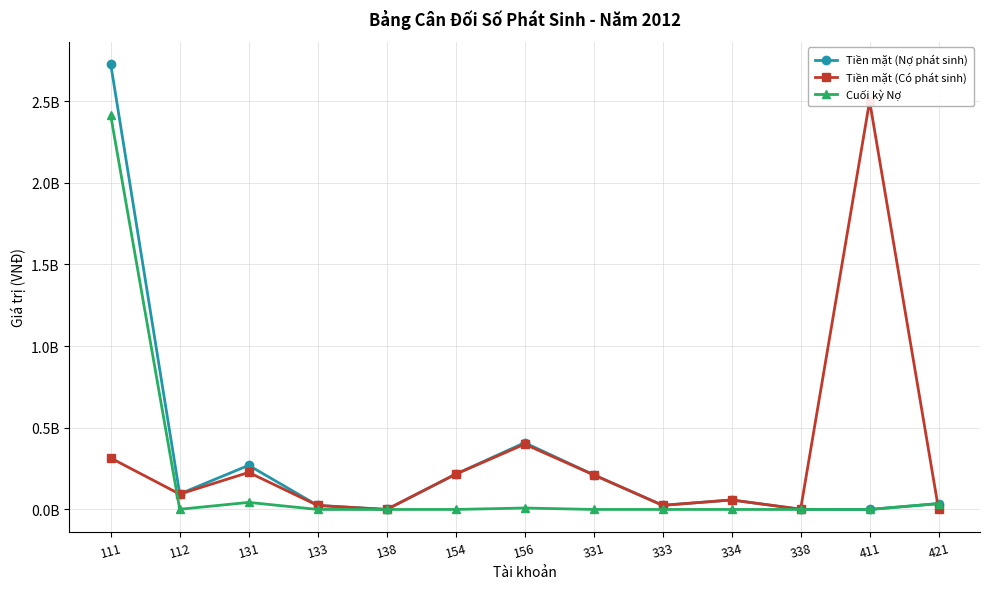

Where is the first local maximum for Cuối kỳ Nợ?

131